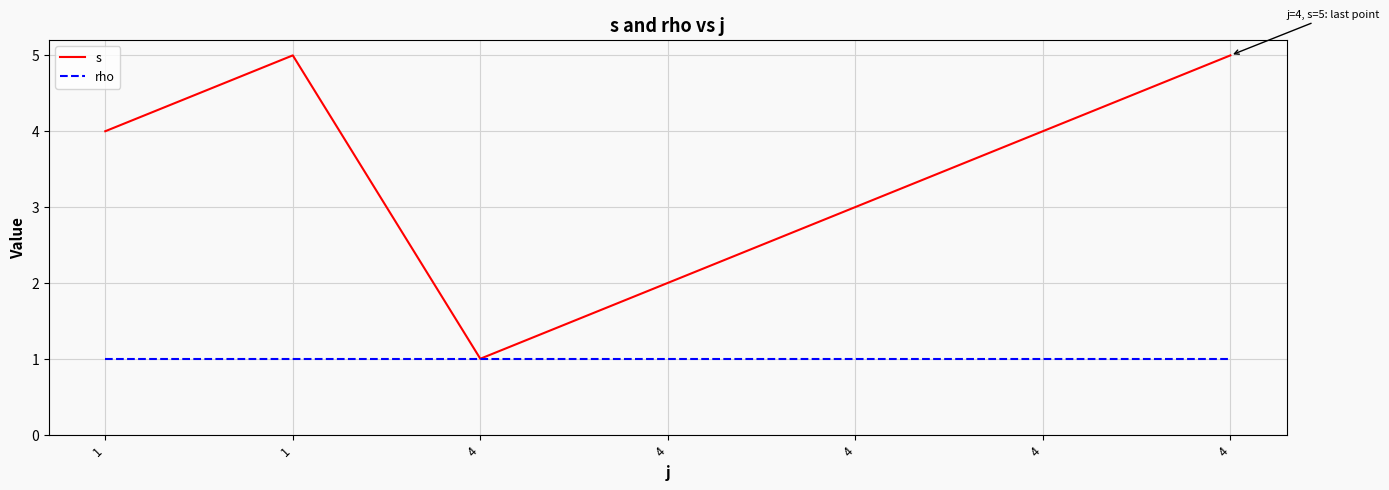

Reading left to right, transcribe all the data shown in this chart.

s: 4	5	1	2	3	4	5
rho: 1	1	1	1	1	1	1